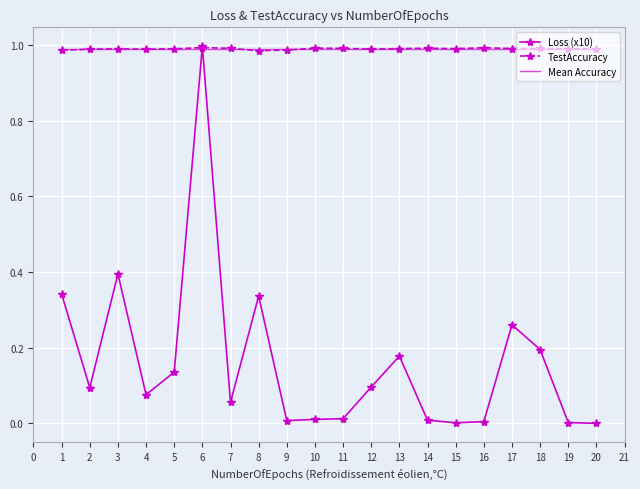

What is the total value across all series at 13?

2.2